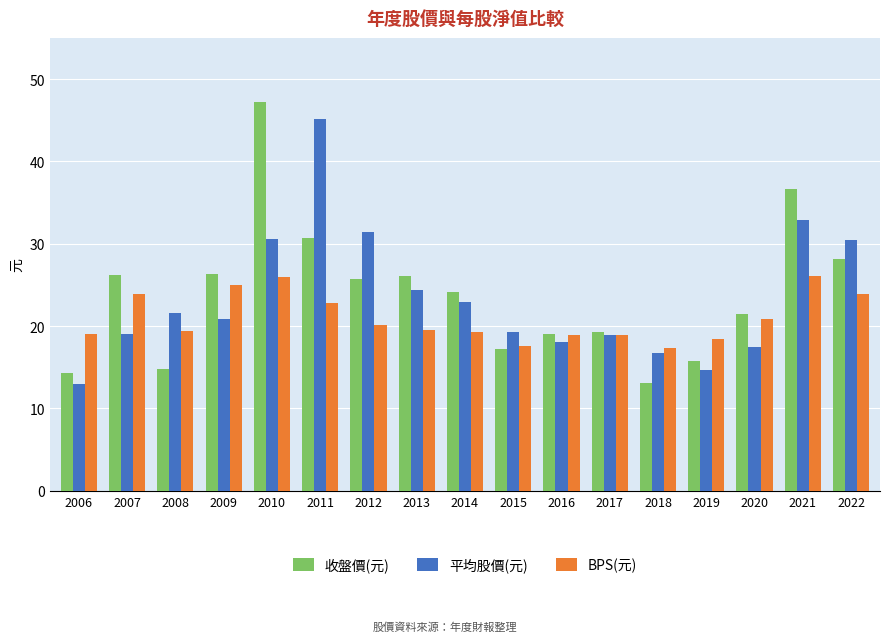

Read the BPS(元) value at 2011.

22.8